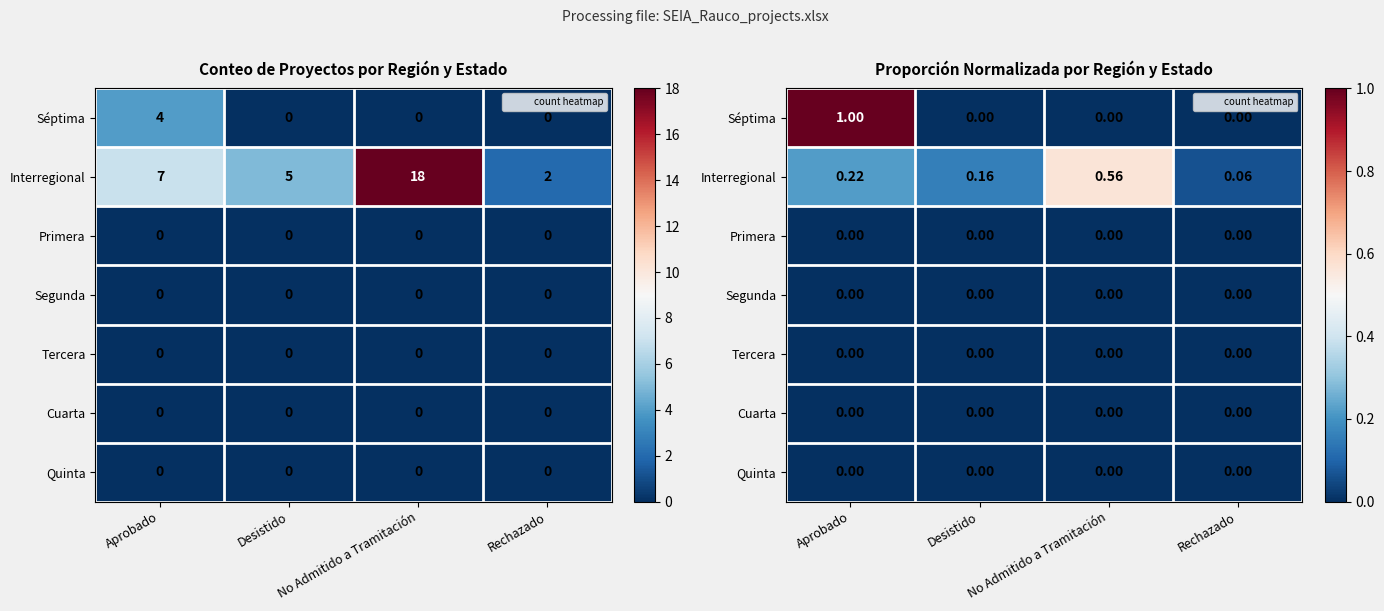

At how many categories does at least one series exceed 0?

4